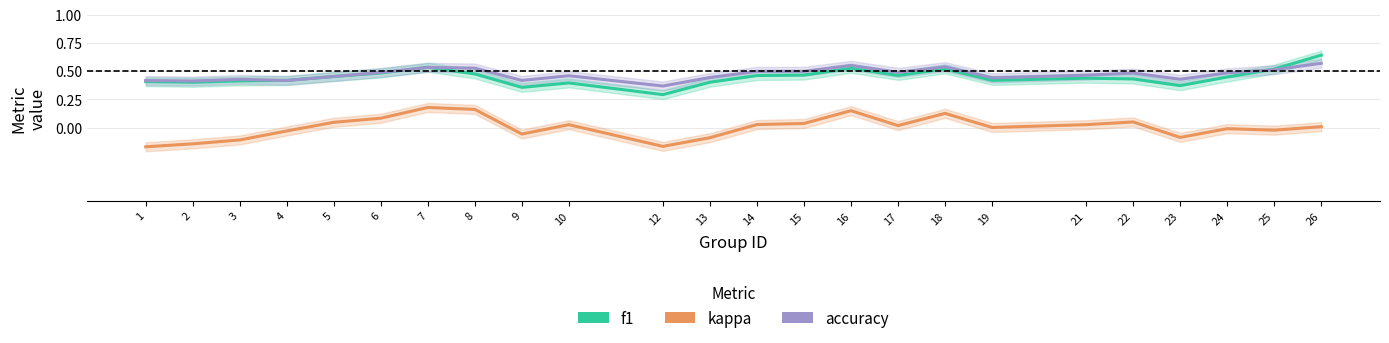

Does the chart display data point markers on the line(s)?

No